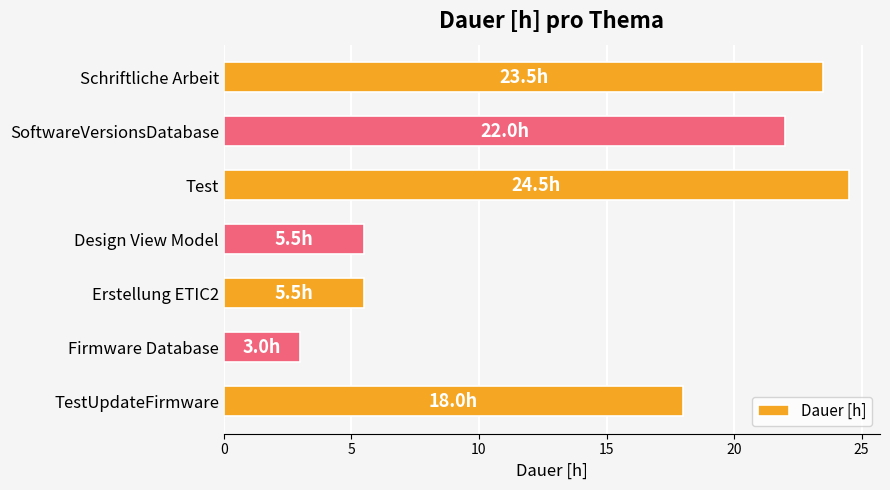

The value at TestUpdateFirmware is 18.0. True or false?

True